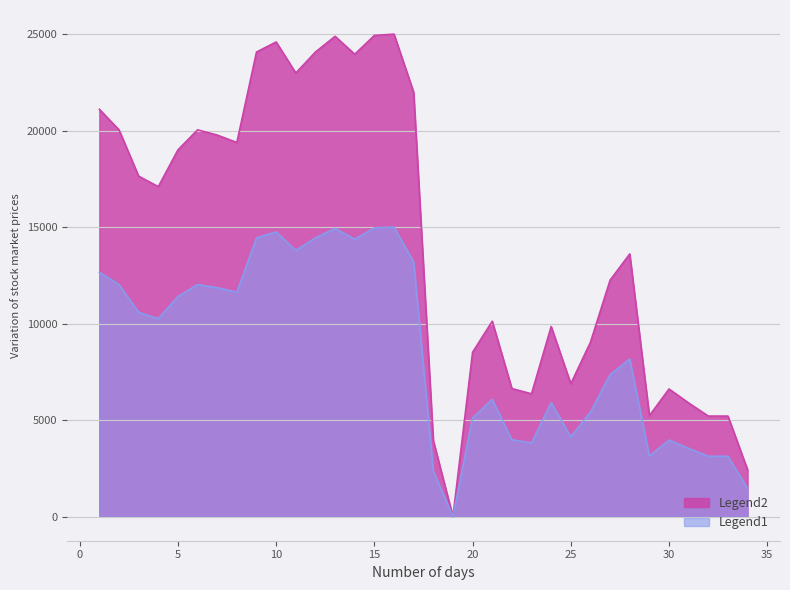

How many positive values does the Legend2 series have?

33